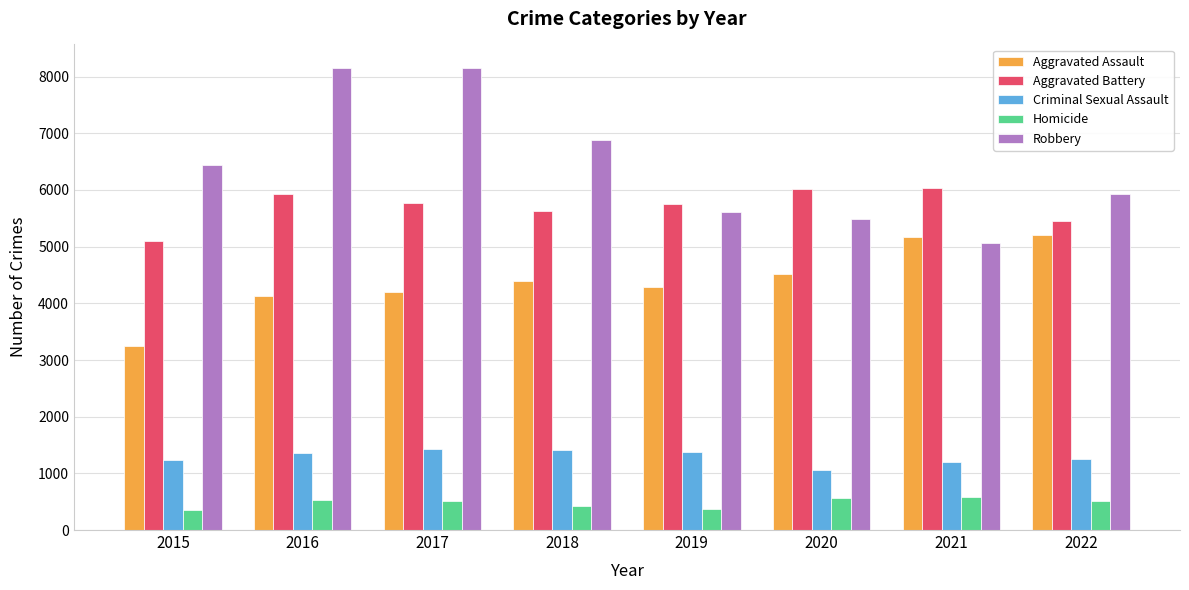

How many data points in Criminal Sexual Assault are less than 1359?

4